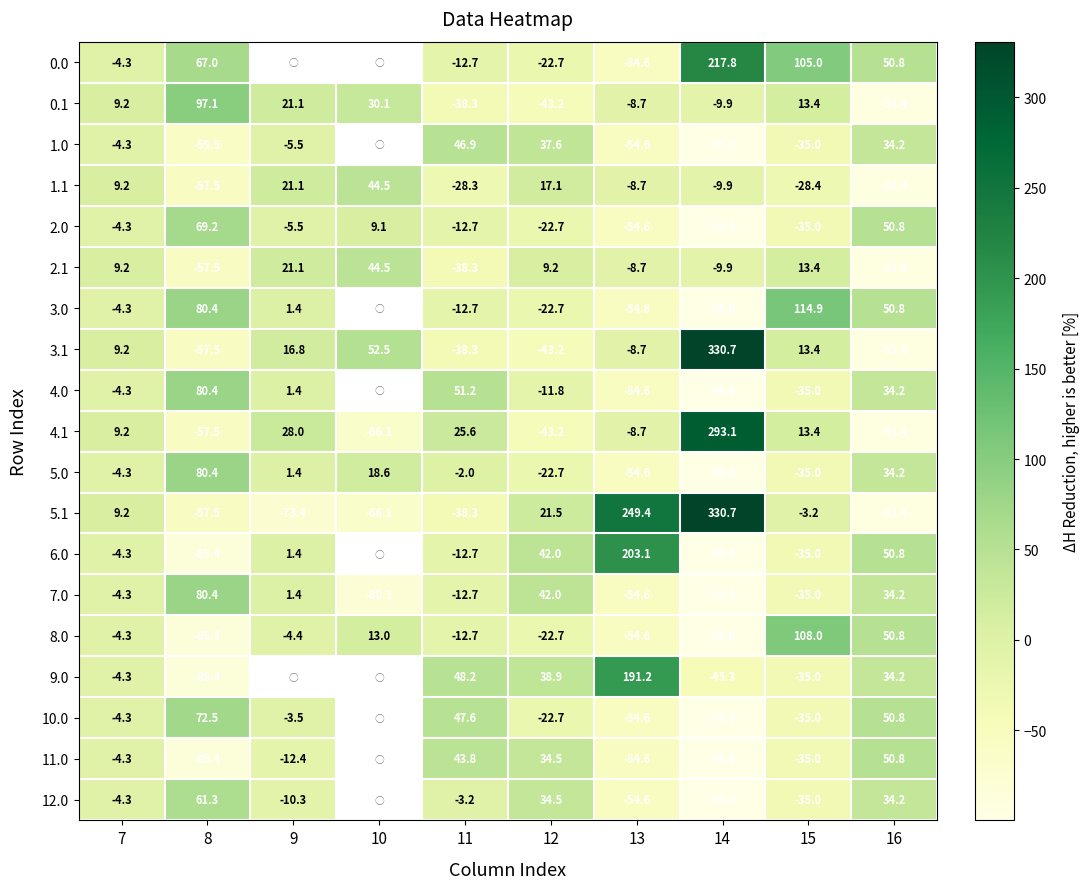

What is the spread (max minus min) of values at 16?

144.2